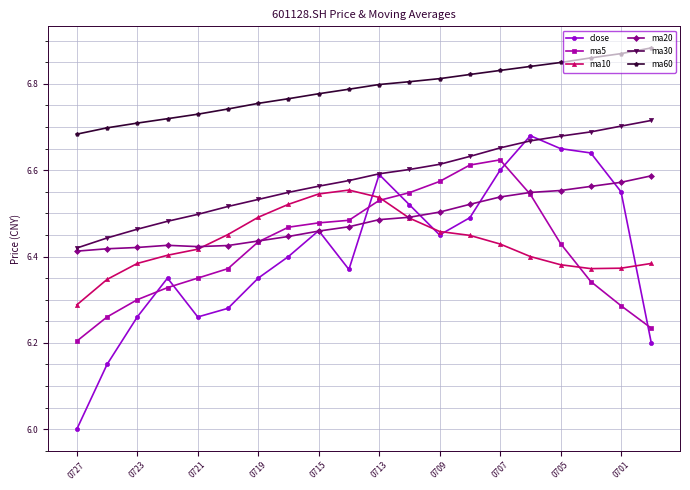

Which series has the largest range (max minus min)?

close